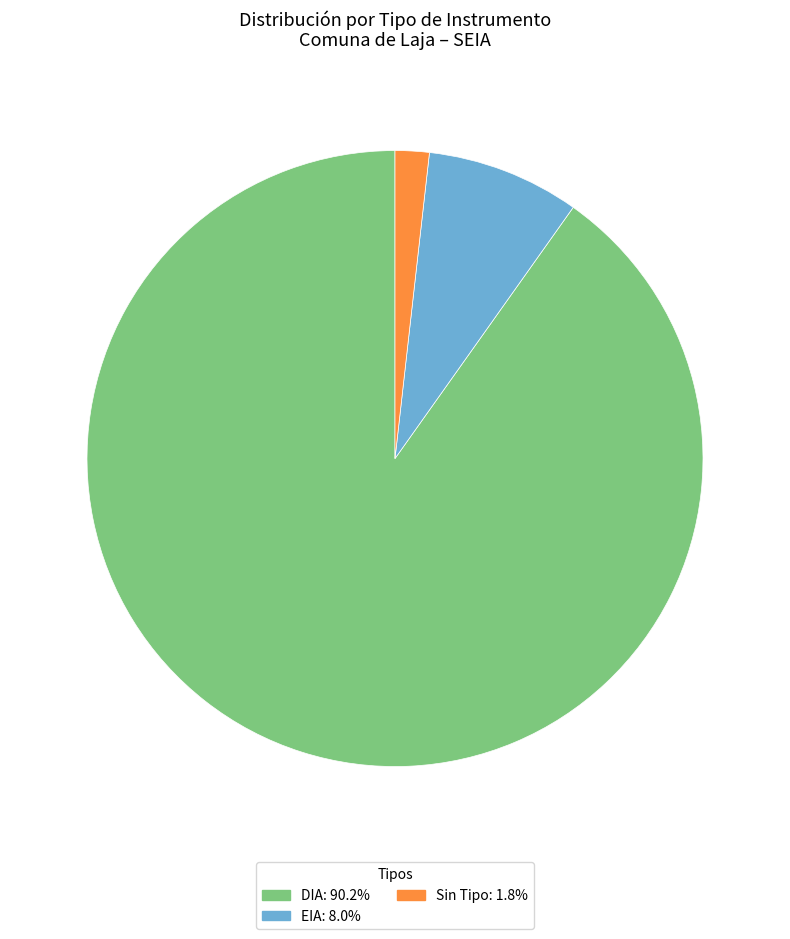

Does any single category account for the majority?

Yes